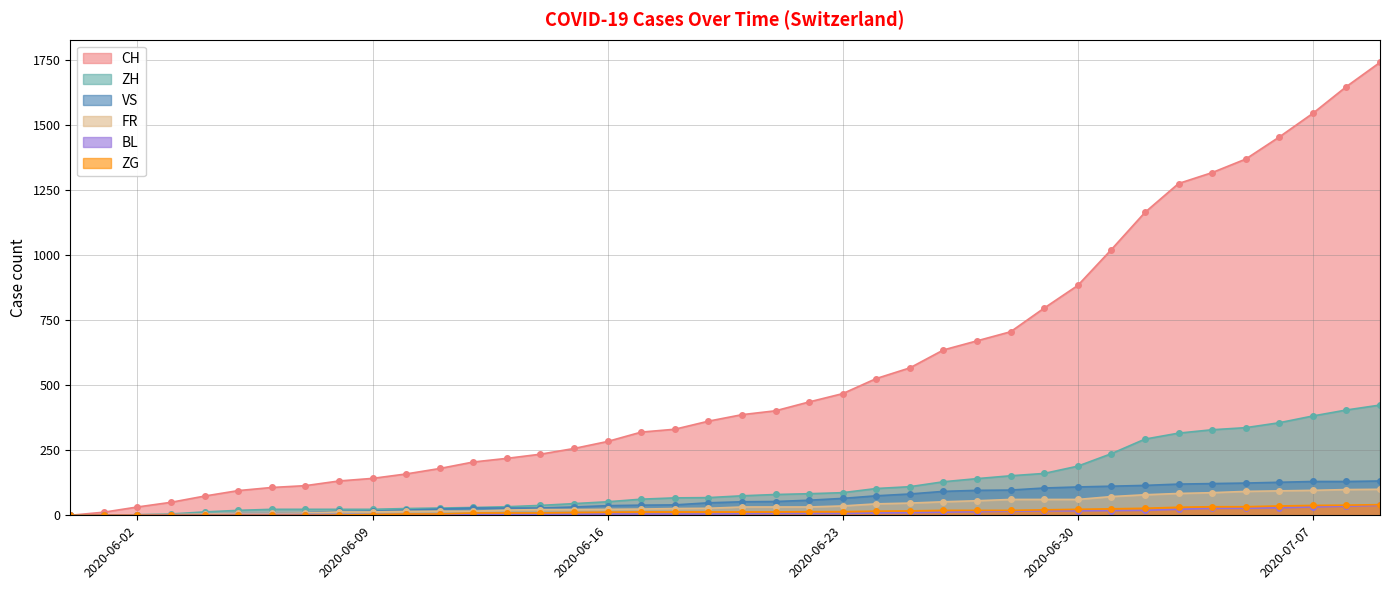

Count the number of categories in the chart.

40